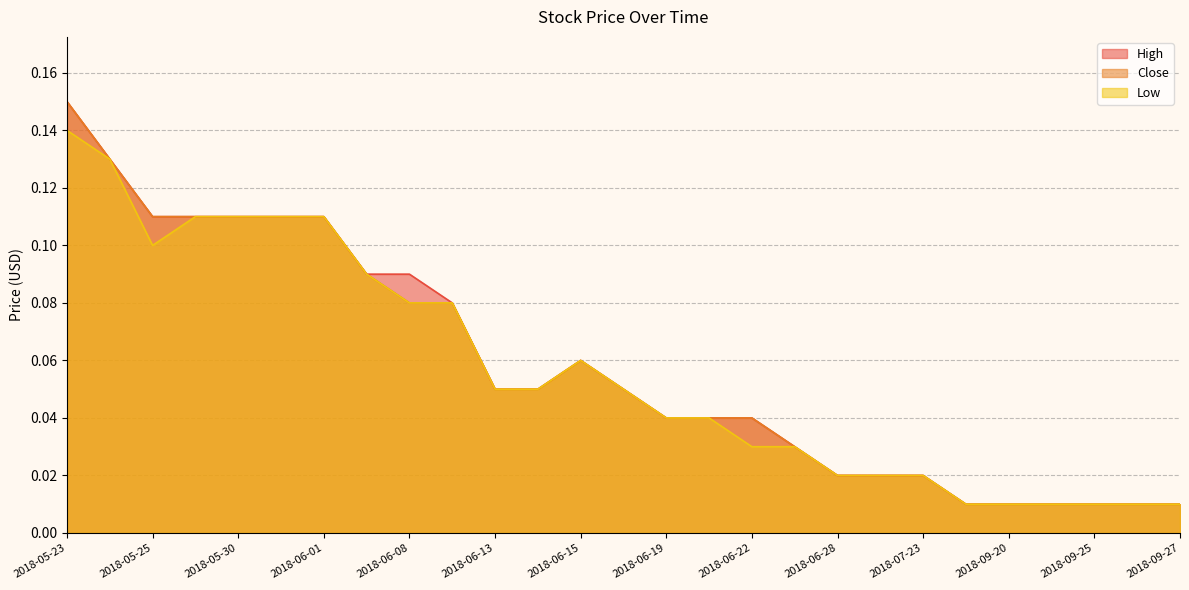

True or false: High and Low intersect in this chart.

False